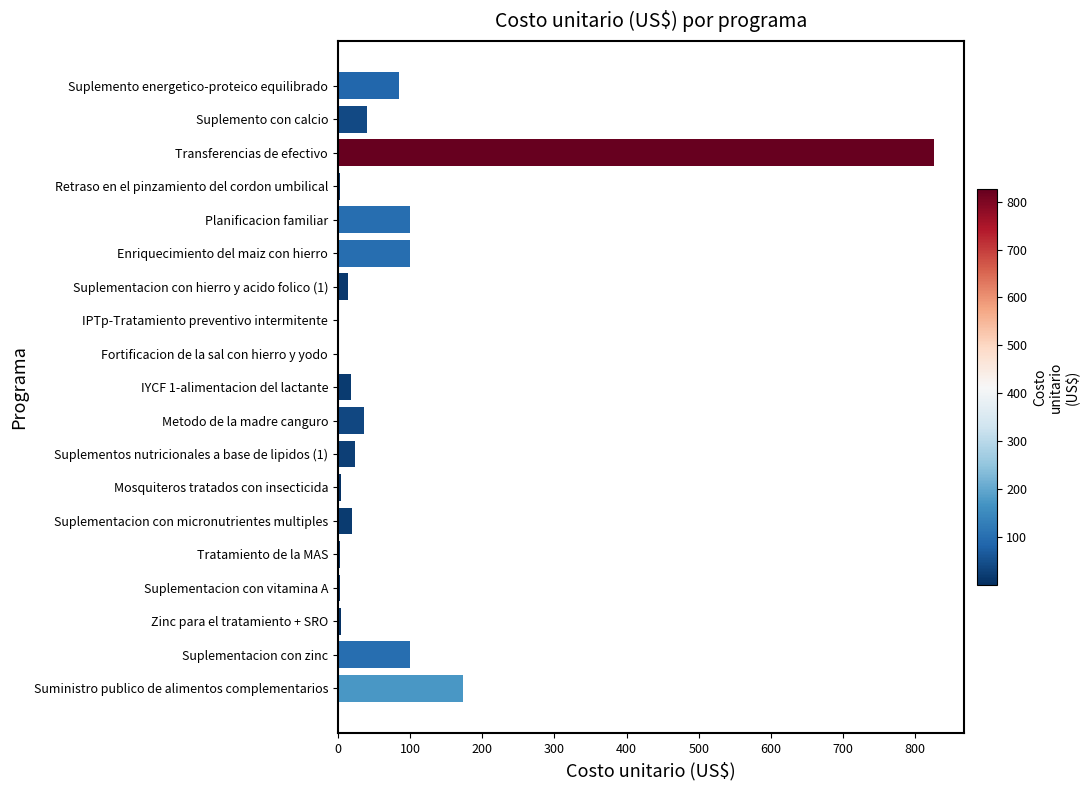

Are the bars grouped side by side (vs. stacked)?

No